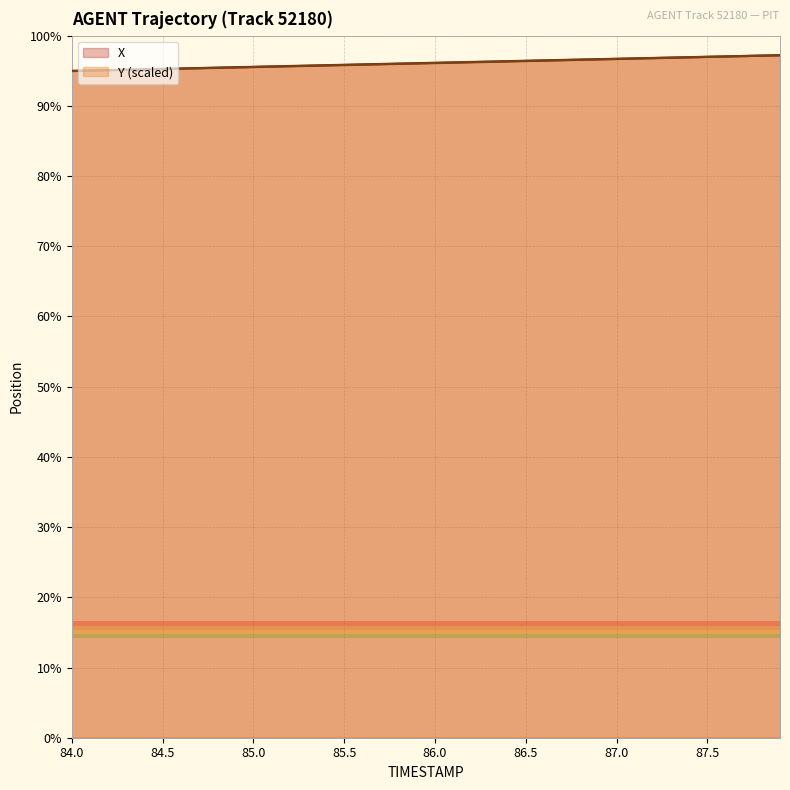

Reading left to right, list all the values displayed in this chart.

X: 2079.7	2080.8	2081.8	2082.9	2083.9	2085.0	2086.0	2087.1	2088.1	2089.1	2090.2	2091.2	2092.3	2093.3	2094.3	2095.4	2096.4	2097.4	2098.5	2099.5	2100.5	2101.6	2102.6	2103.6	2104.6	2105.7	2106.7	2107.7	2108.7	2109.7	2110.7	2111.7	2112.8	2113.8	2114.8	2115.8	2116.8	2117.8	2118.8	2119.8
Y: 2079.7	2080.7	2081.7	2082.7	2083.7	2084.7	2085.7	2086.7	2087.7	2088.7	2089.7	2090.7	2091.7	2092.7	2093.7	2094.7	2095.7	2096.8	2097.8	2098.8	2099.9	2100.9	2101.9	2103.0	2104.0	2105.0	2106.1	2107.1	2108.2	2109.2	2110.3	2111.3	2112.4	2113.5	2114.5	2115.6	2116.6	2117.7	2118.7	2119.8